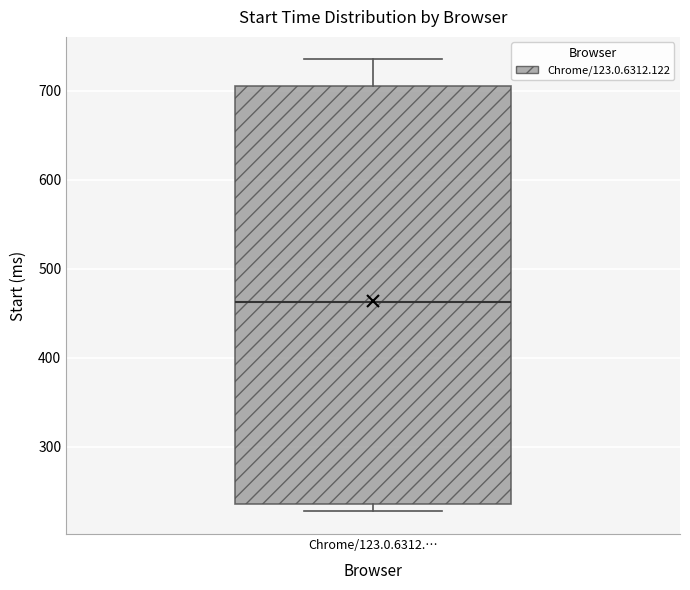

Transcribe this box plot: give where the median line is, the range the box spans, and where the two whiskers end, as read against the y-axis. The values are not printed on the chart, so give them approximately, as read against the axis.

median 460, box 240 to 710, whiskers 230 to 740